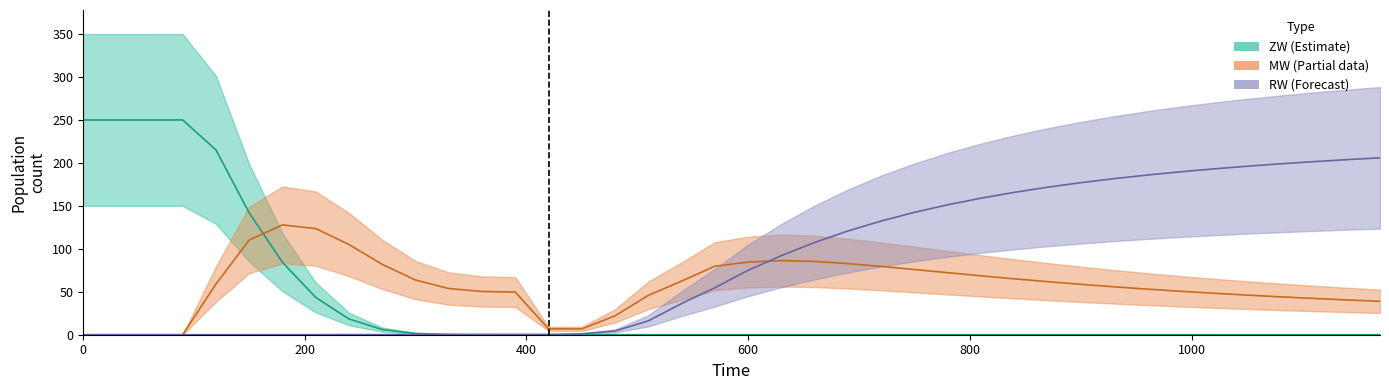

What is the difference between the MW values at 480 and 900?

36.7